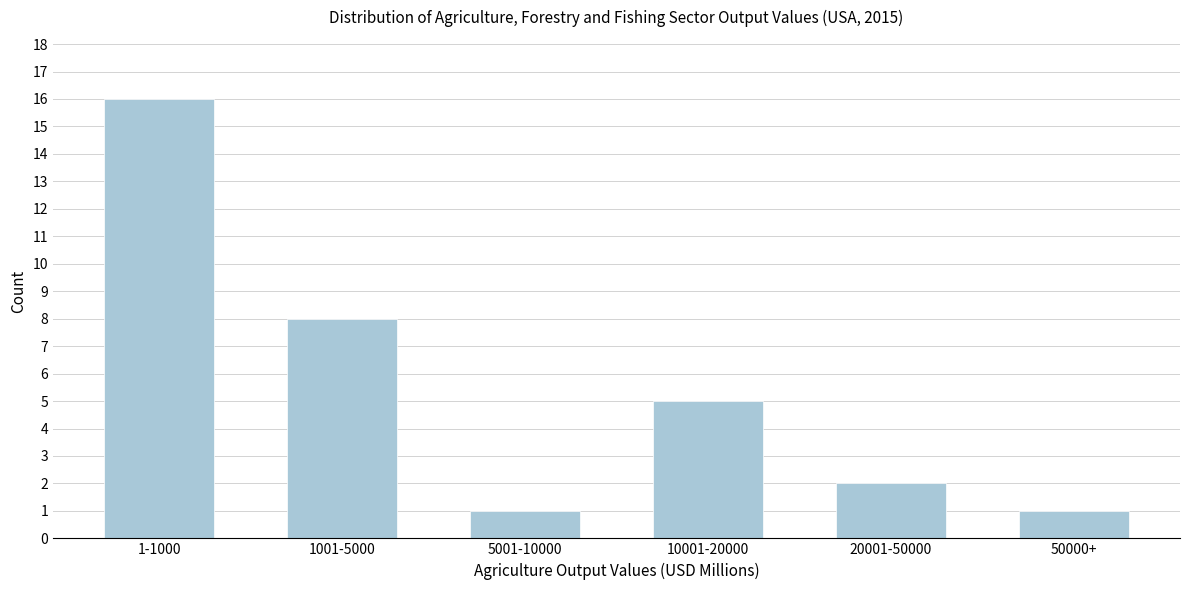

Reading left to right, transcribe all the data shown in this chart.

16	8	1	5	2	1